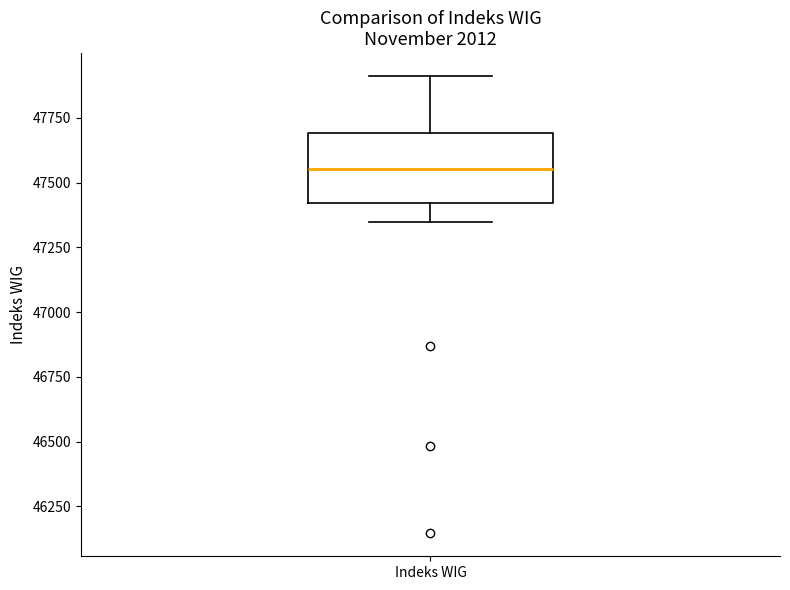

Read this box plot against the y-axis: the position of the median line, the range covered by the box, and the ends of both whiskers. The values are not printed on the chart, so give them approximately, as read against the axis.

median 47550, box 47400 to 47700, whiskers 47350 to 47900